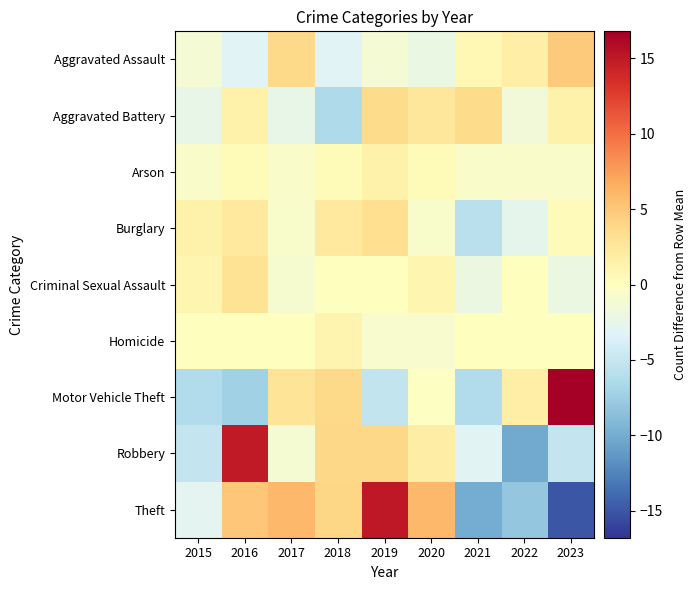

At how many categories does at least one series exceed 4?

5